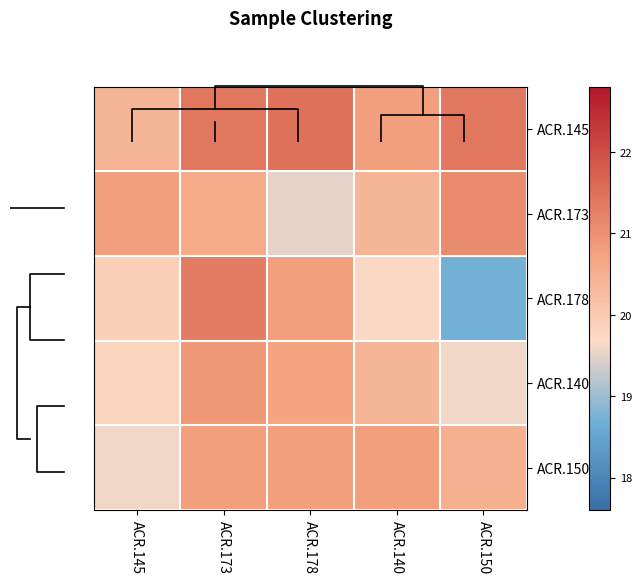

What is the minimum value for ACR.140?

19.6